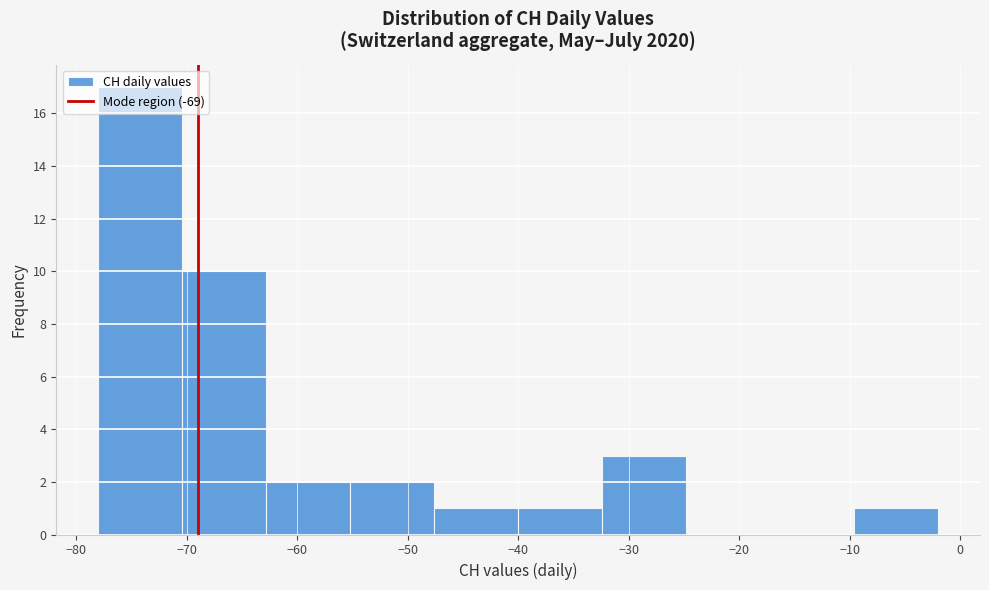

How tall is the bar that spans -78.0 to -70.4 on the x-axis? Neither the bar edges nor the heights are printed on the chart, so give them approximately, as read against the axes.

17